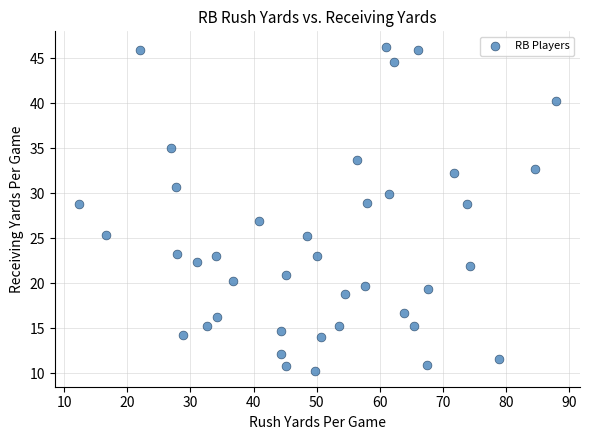

What is the range of Y values (max minus min)?

35.9